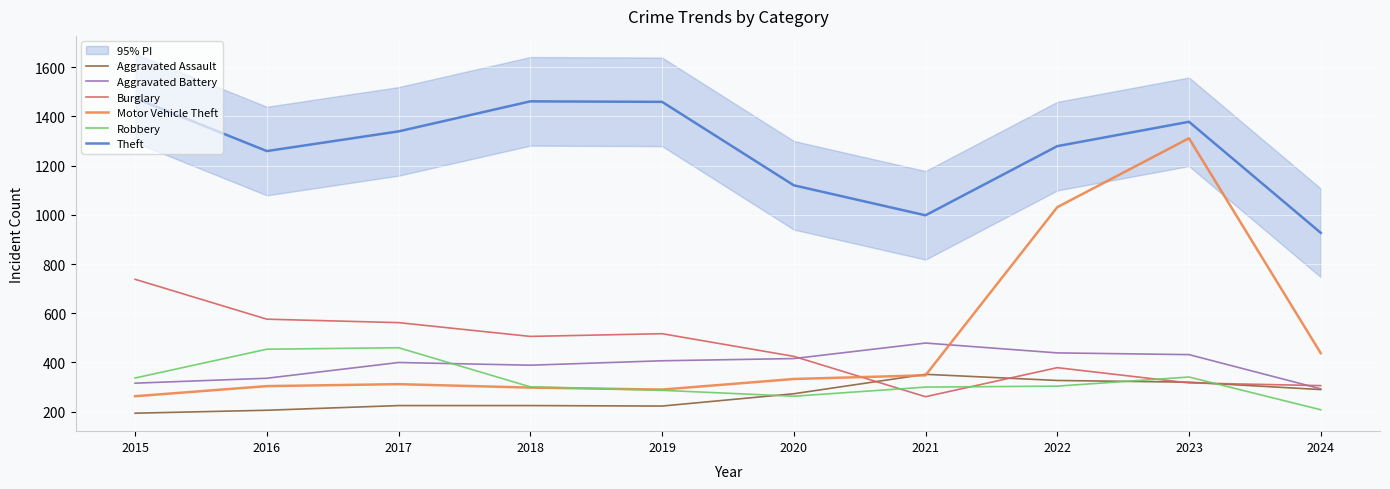

What is the value of the Aggravated Battery point at the 8th from the left?

439